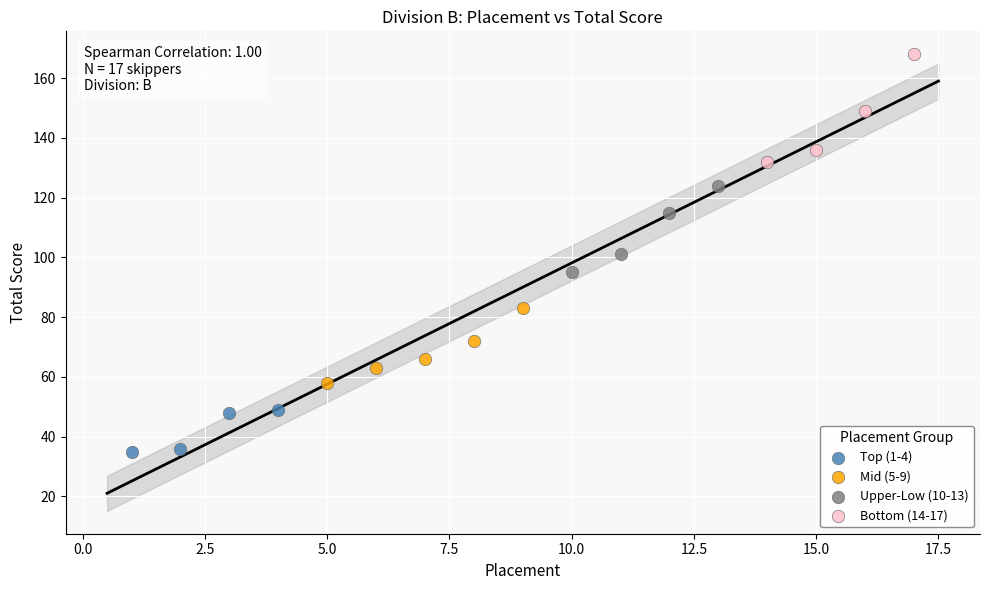

Which series contains the highest Y value?

Bottom (14-17)